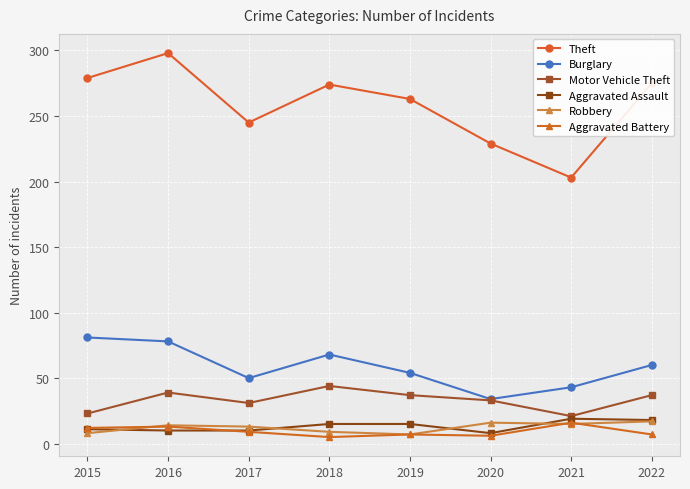

Reading right to left, extract all data points from this chart.

Theft: 2022=275	2021=203	2020=229	2019=263	2018=274	2017=245	2016=298	2015=279
Burglary: 2022=60	2021=43	2020=34	2019=54	2018=68	2017=50	2016=78	2015=81
Motor Vehicle Theft: 2022=37	2021=21	2020=33	2019=37	2018=44	2017=31	2016=39	2015=23
Aggravated Assault: 2022=18	2021=19	2020=8	2019=15	2018=15	2017=10	2016=10	2015=11
Robbery: 2022=17	2021=15	2020=16	2019=7	2018=9	2017=13	2016=14	2015=8
Aggravated Battery: 2022=7	2021=16	2020=6	2019=7	2018=5	2017=9	2016=13	2015=12